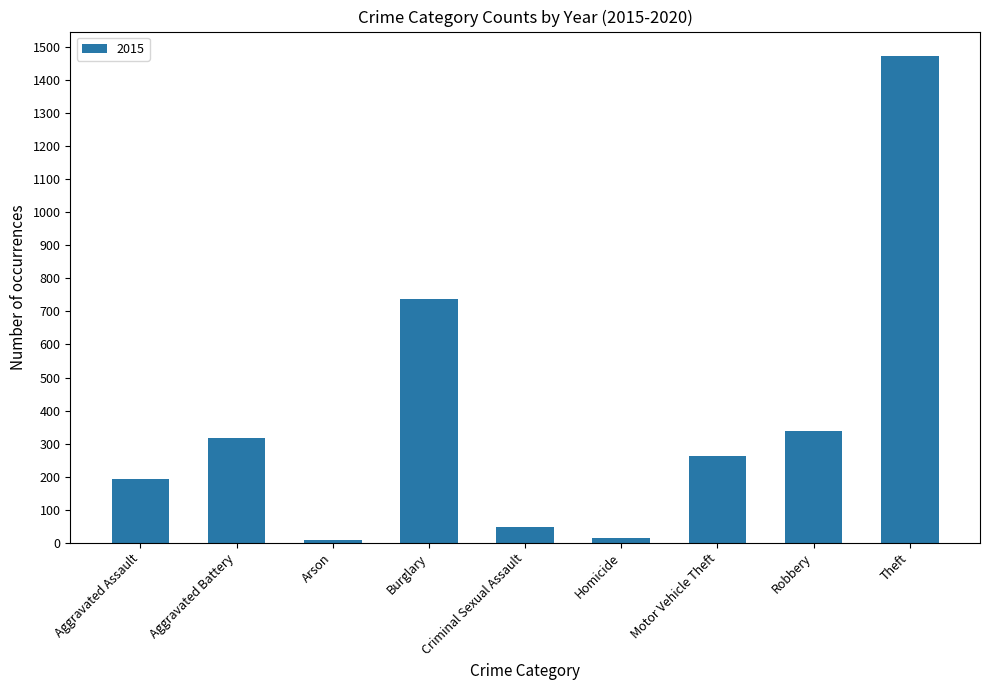

What position from the left is Criminal Sexual Assault?

5